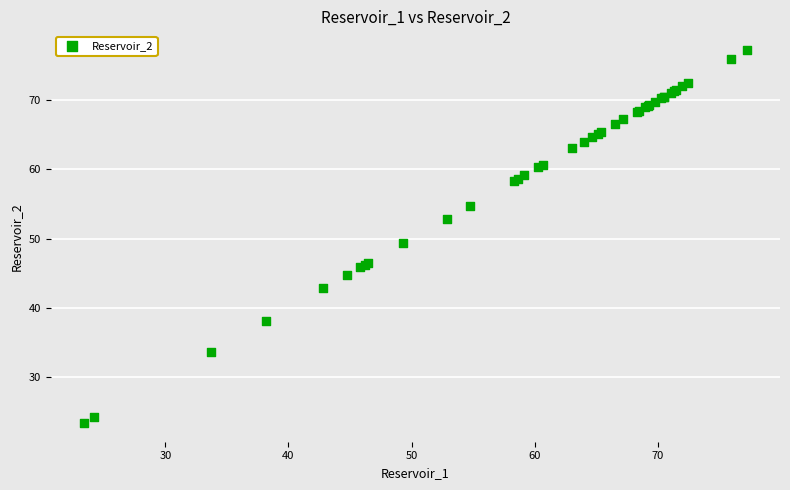

What Y value in the scatter plot is closest to 50?

49.3